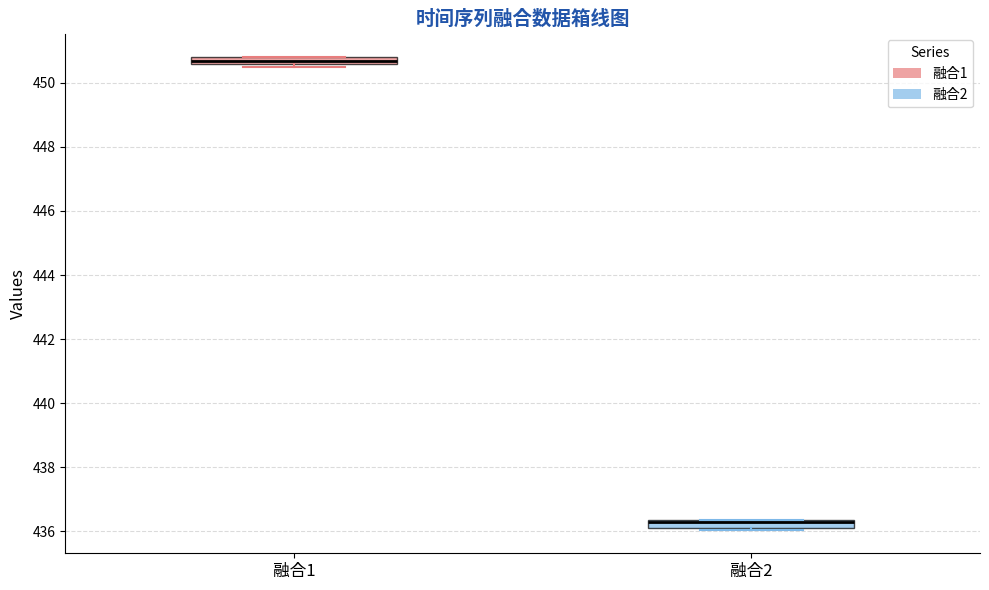

Where is the lower edge of the box for 融合1 on the y-axis? The values are not printed on the chart, so give them approximately, as read against the axis.

450.6